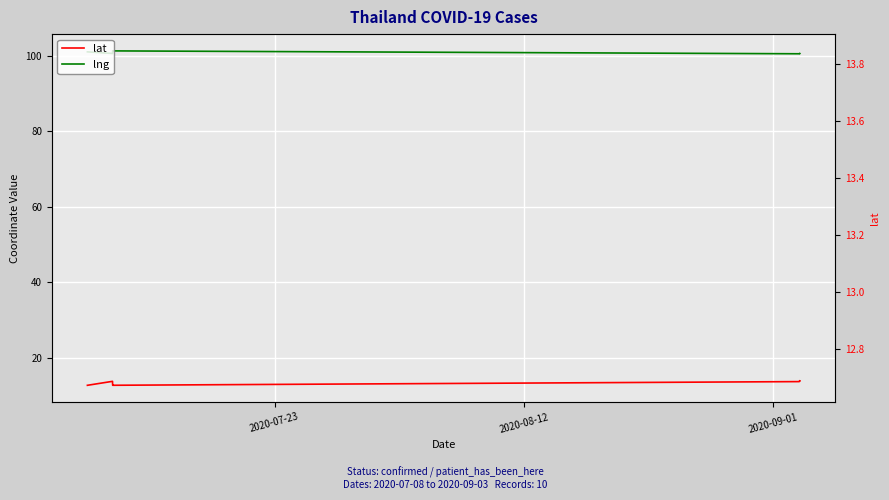

Rank the series by their average value, from lowest to highest.

lat, lng